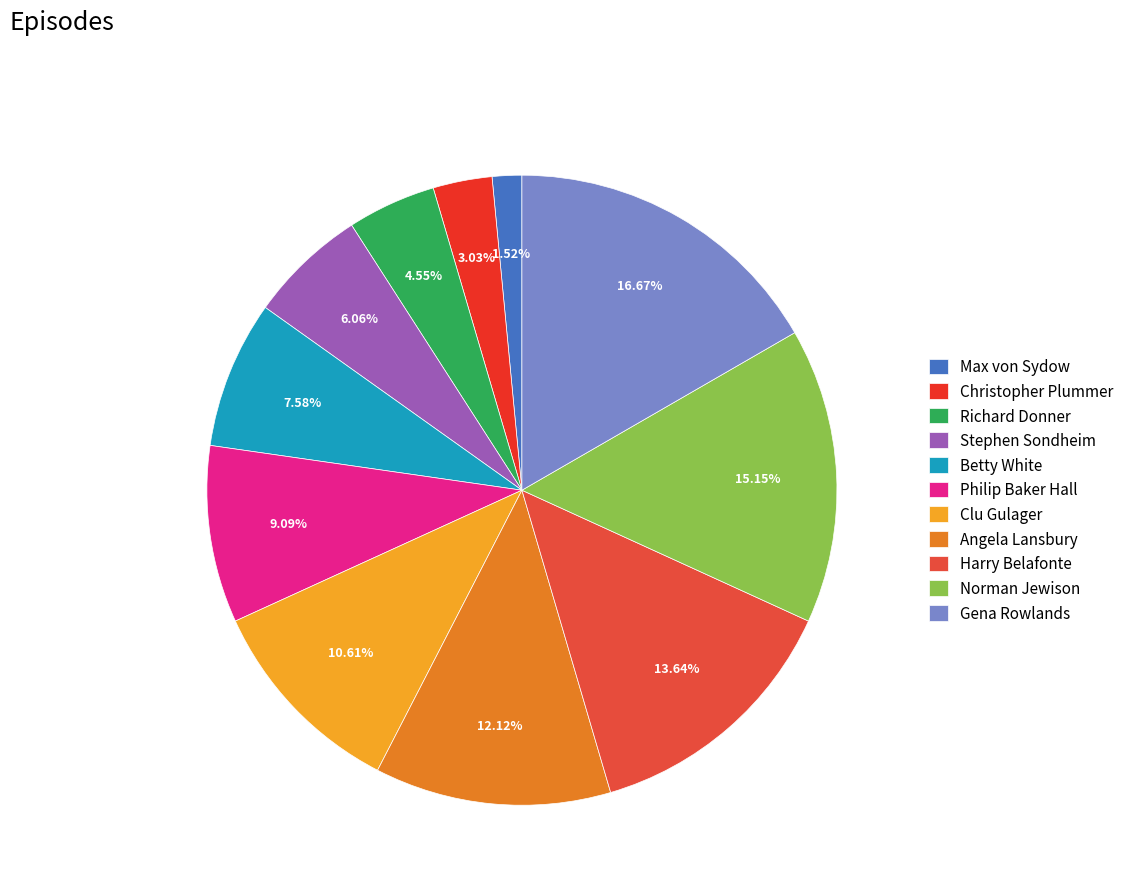

How many slices are in this pie chart?

11